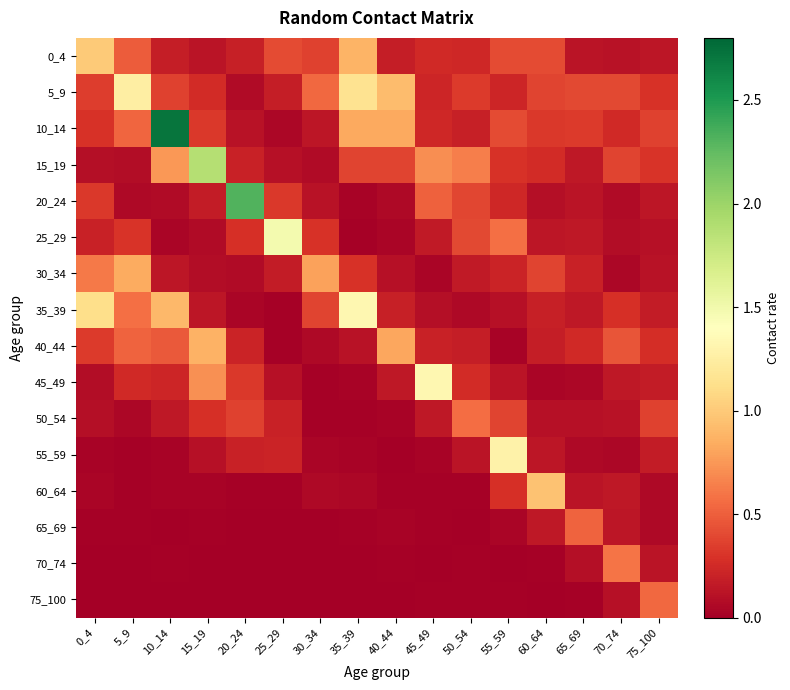

At 15_19, list the series in order from largest to smallest.

15_19, 40_44, 45_49, 10_14, 50_54, 5_9, 20_24, 35_39, 0_4, 55_59, 30_34, 25_29, 60_64, 65_69, 70_74, 75_100